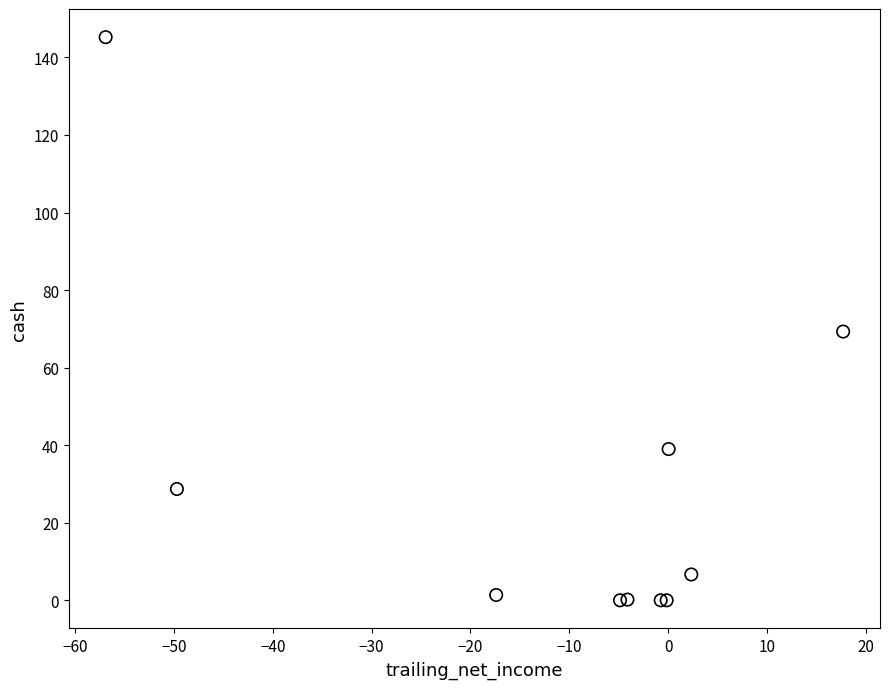

What Y value in the scatter plot is closest to 72?

69.3